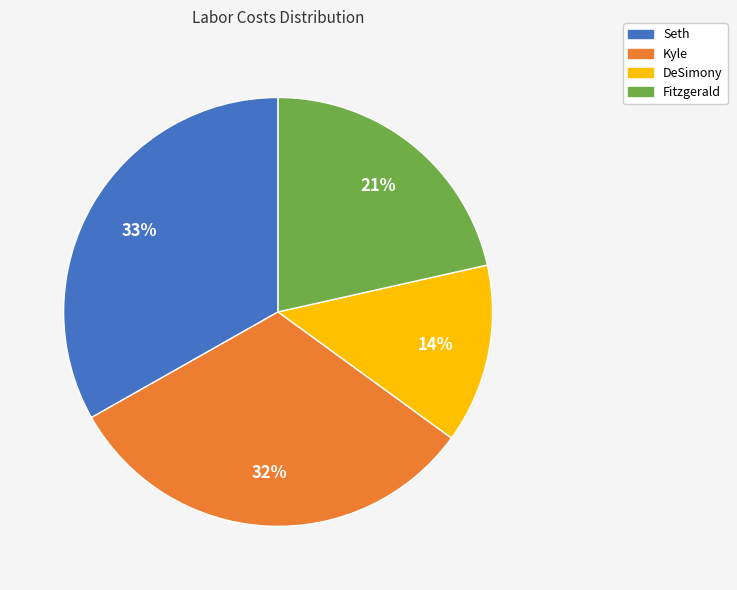

Between Fitzgerald and Kyle, which is larger?

Kyle